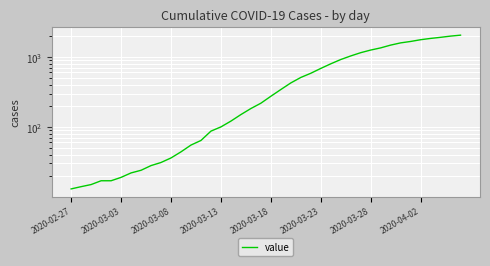

Between 22 and 29, which is larger?

29